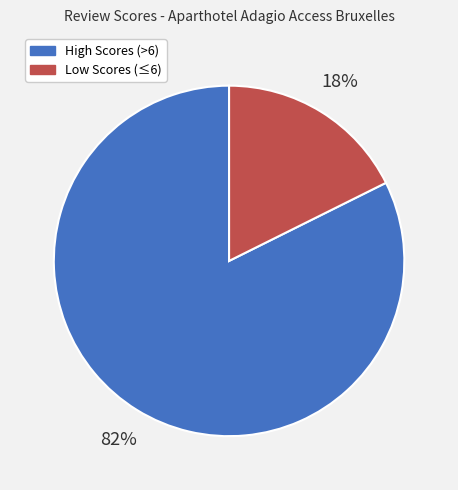

To the nearest percent, what is the average slice percentage?

50%